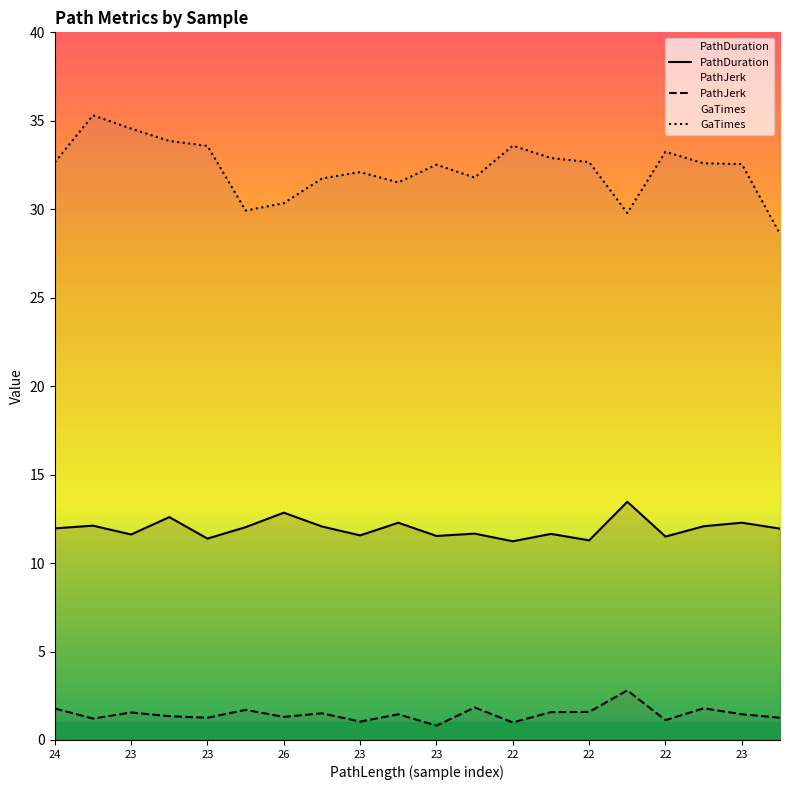

What is the total value across all series at 23?

48.6